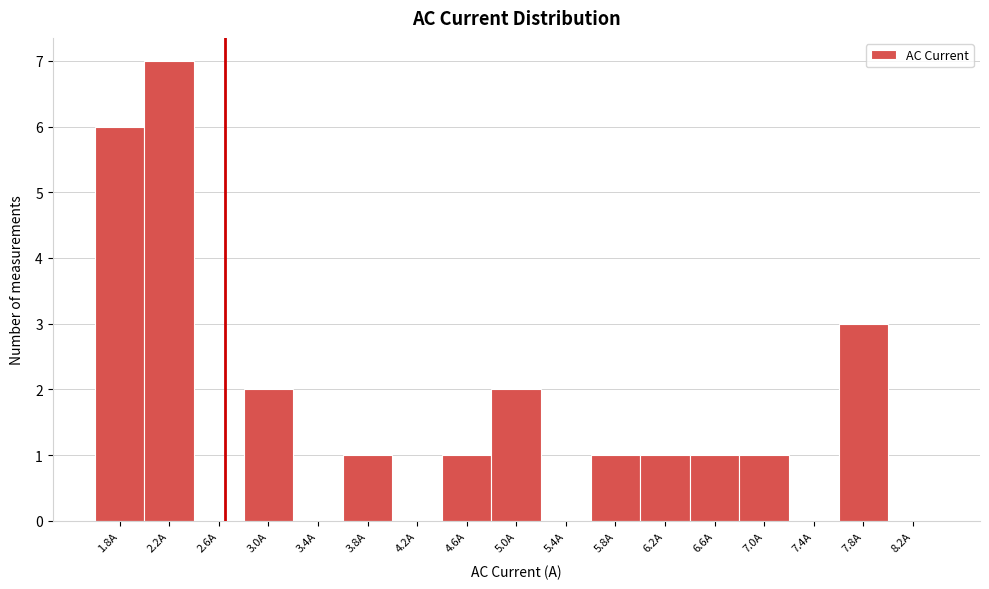

Reading left to right, transcribe all the data shown in this chart.

1.8A=6	2.2A=7	2.6A=0	3.0A=2	3.4A=0	3.8A=1	4.2A=0	4.6A=1	5.0A=2	5.4A=0	5.8A=1	6.2A=1	6.6A=1	7.0A=1	7.4A=0	7.8A=3	8.2A=0